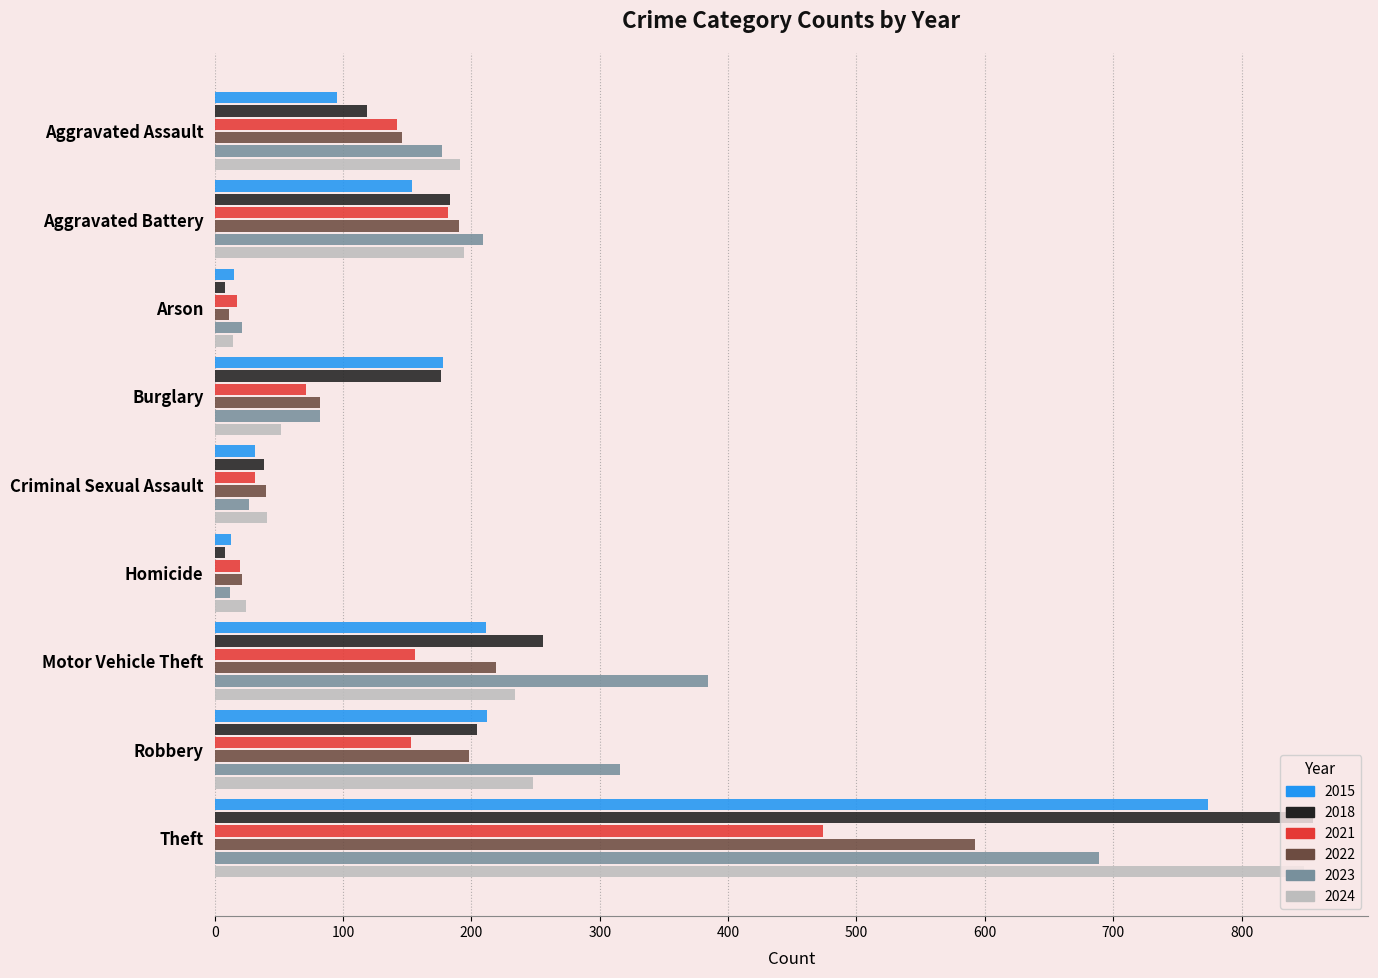

Which series changed the most between Motor Vehicle Theft and Theft?

2024